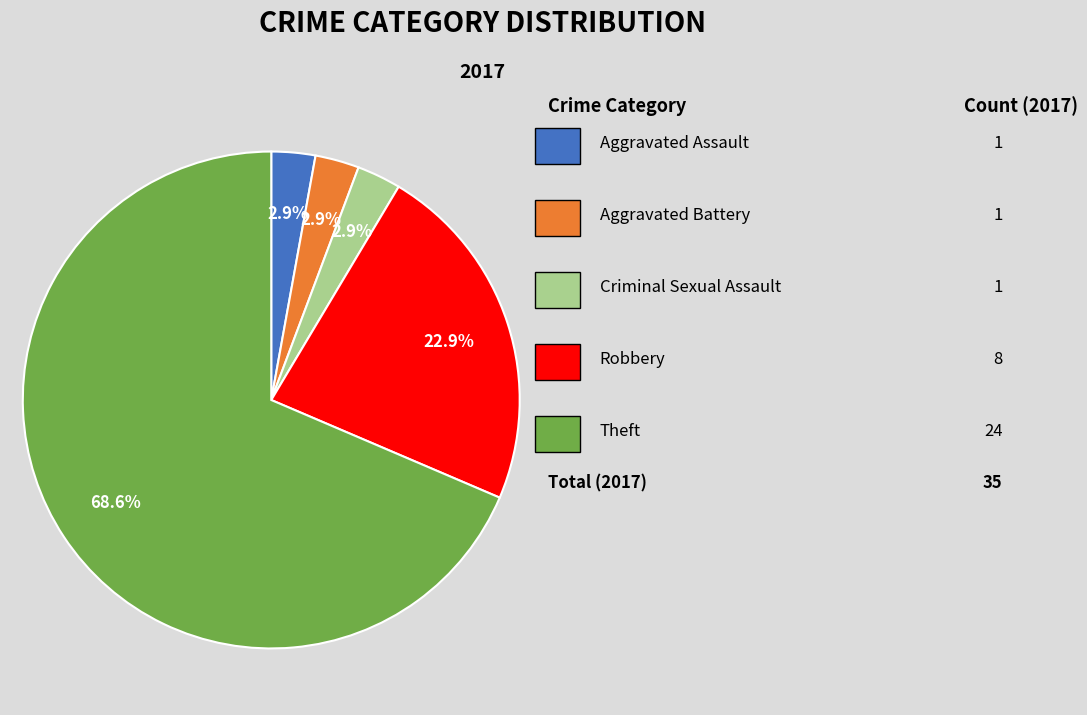

Does any single category account for the majority?

Yes